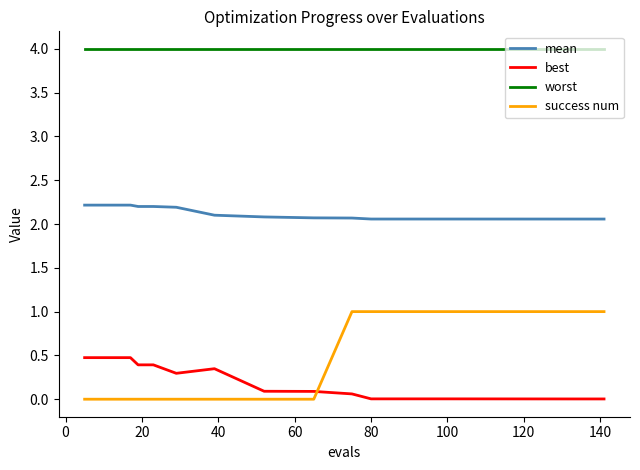

List the series in order of their peak value, highest first.

worst, mean, success num, best